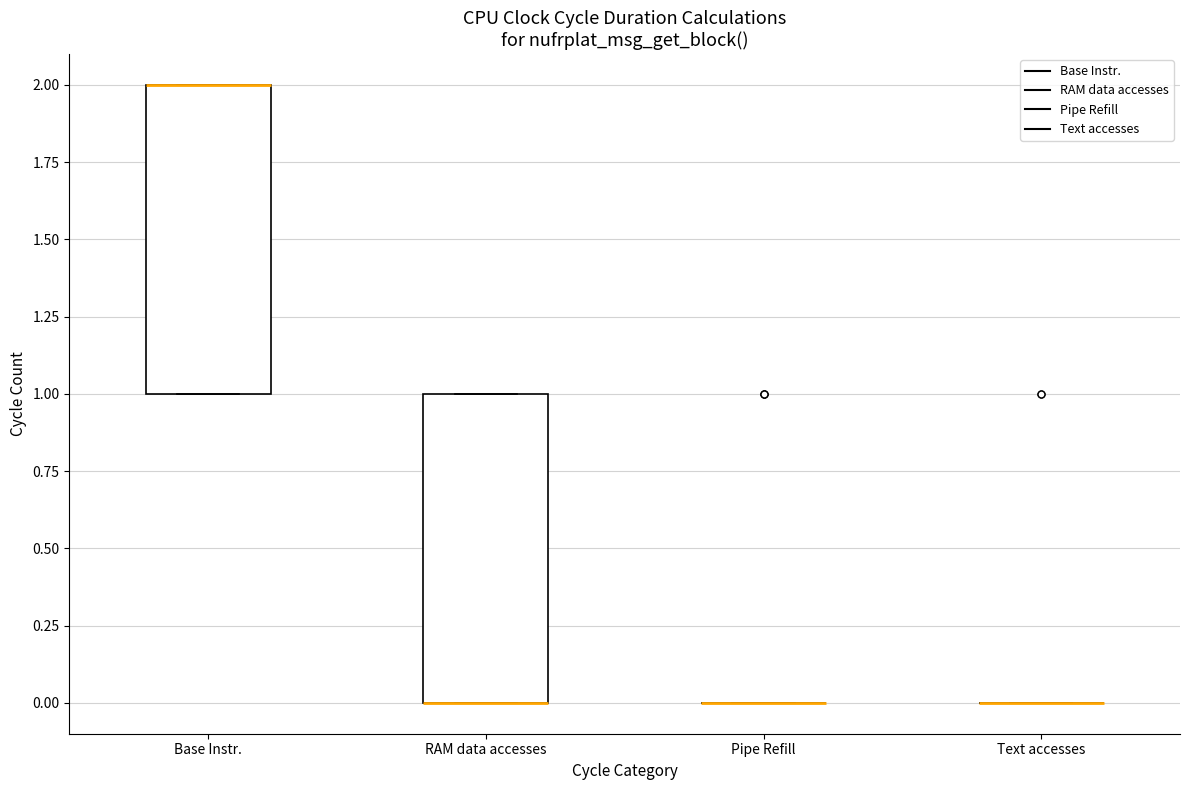

Reading left to right, transcribe this box plot: for each box, give where its median line is, the range the box spans, and where its two whiskers end, as read against the y-axis. The values are not printed on the chart, so give them approximately, as read against the axis.

Base Instr.: median 2 (drawn on the box's upper edge), box 1 to 2, whiskers 1 to 2
RAM data accesses: median 0 (drawn on the box's lower edge), box 0 to 1, whiskers 0 to 1
Pipe Refill: box collapsed to a line at 0, whiskers 0 to 0
Text accesses: box collapsed to a line at 0, whiskers 0 to 0